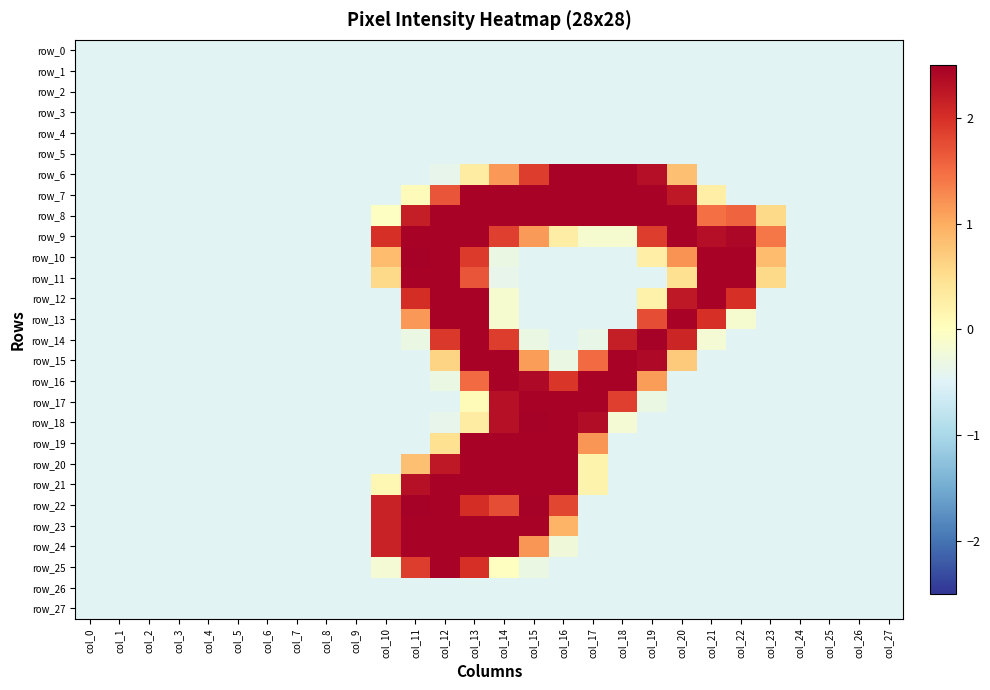

What is the smallest value displayed?

-0.5